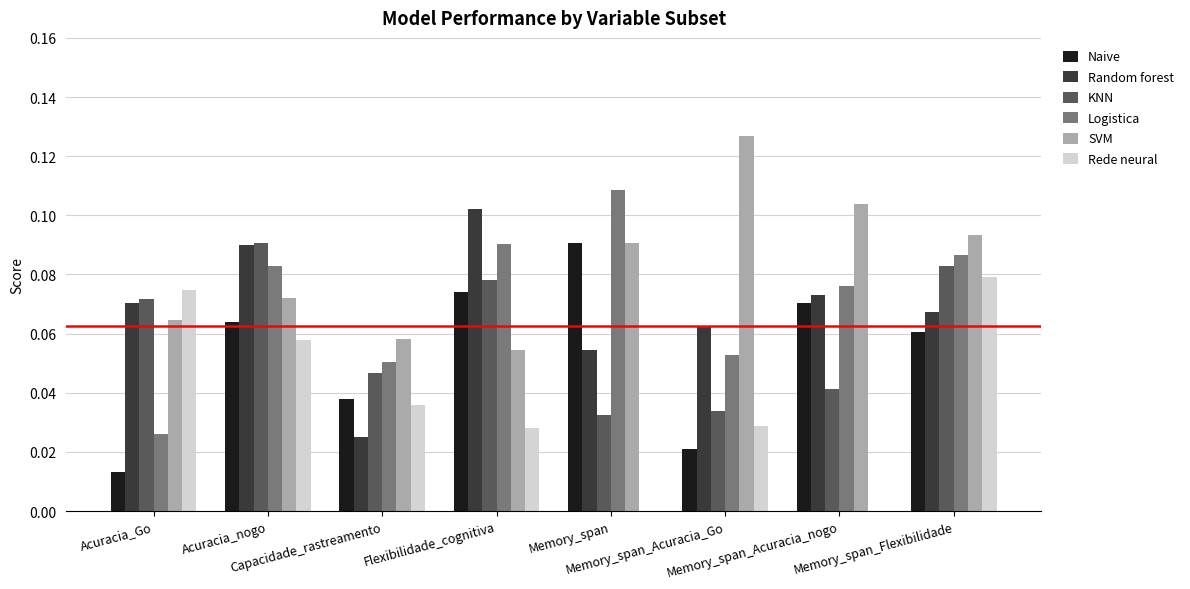

What is the sum of all KNN values?

0.5